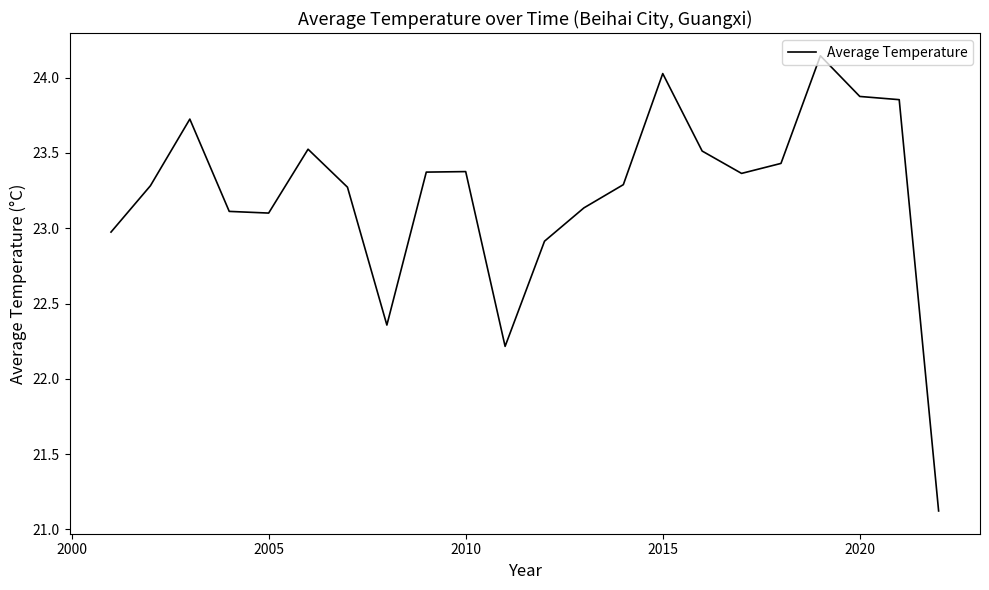

What is the difference between the maximum and minimum values?

3.0